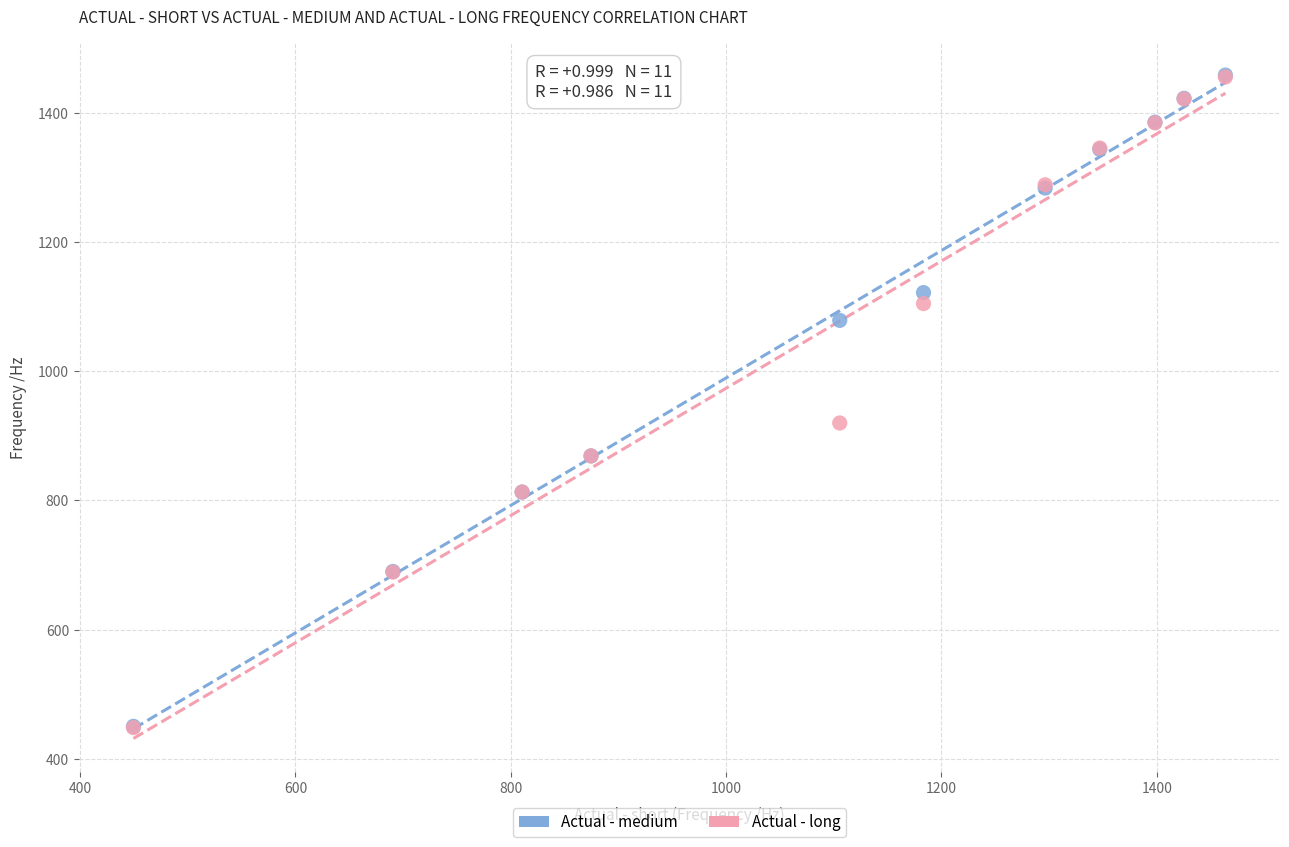

In the Actual - long series, what Y value is closest to 952?

920